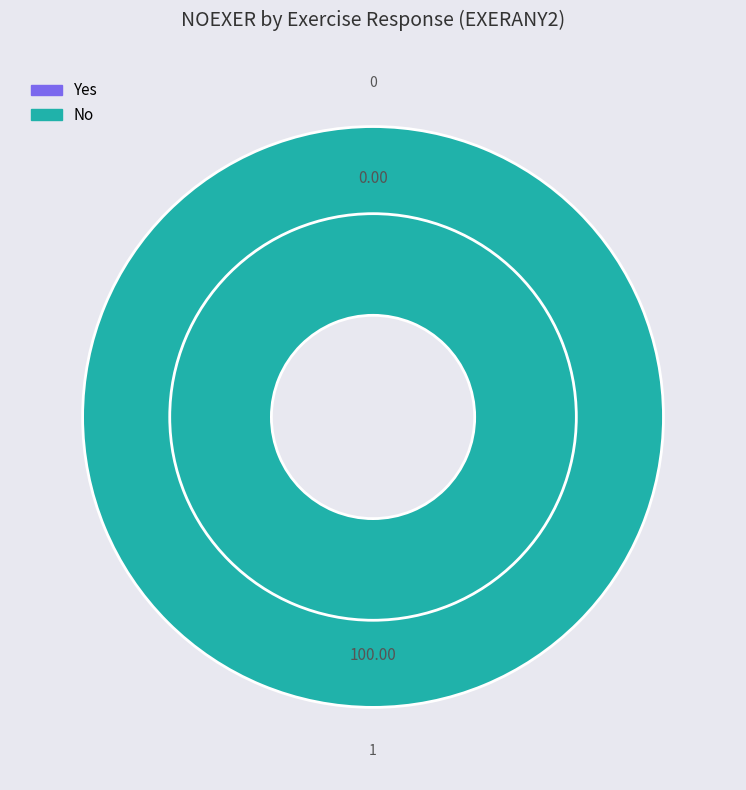

Between Yes and No, which is larger?

No